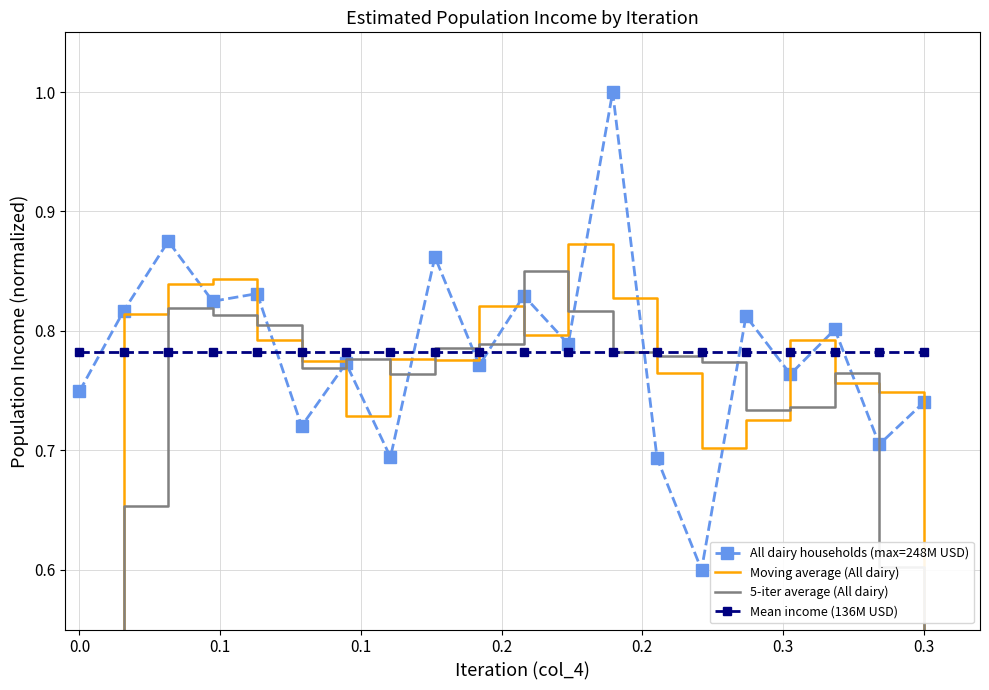

Rank the series by their maximum value, from lowest to highest.

Mean income (136M USD), 5-iter average (All dairy), Moving average (All dairy), All dairy households (max=248M USD)